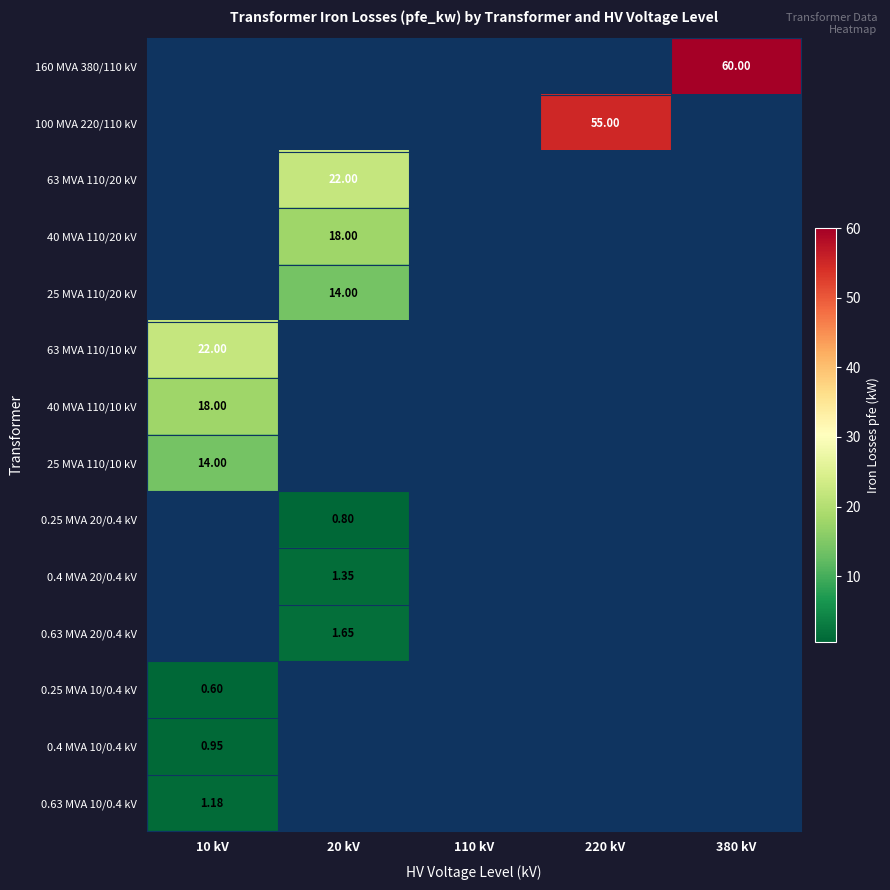

How many data points in 0.63 MVA 10/0.4 kV are above 0?

1